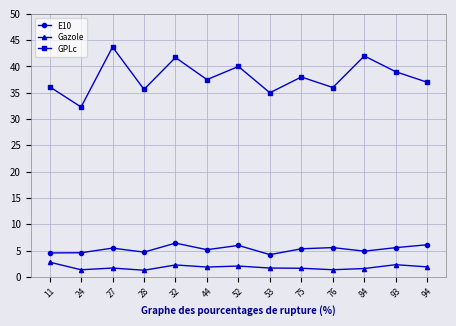

What is the value of the E10 point at the 10th from the left?

5.6